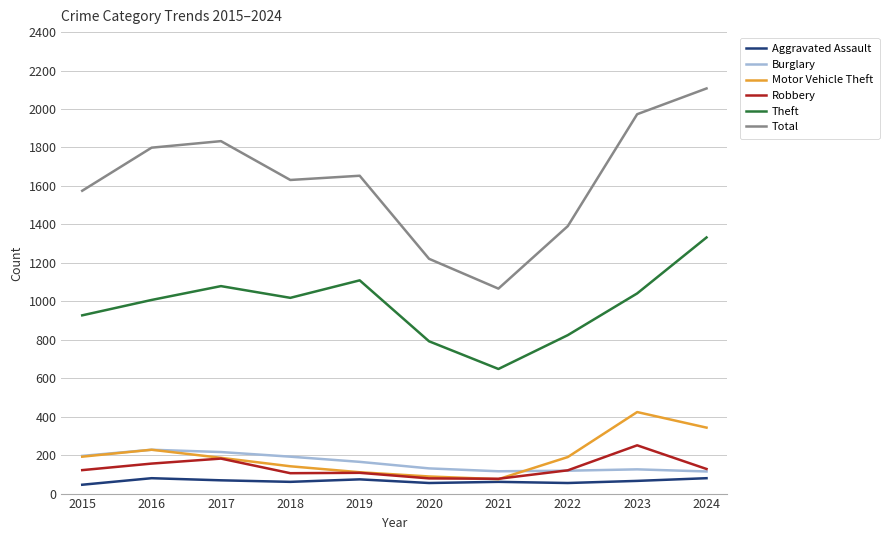

True or false: Robbery has a value of 251 at 2023.

True